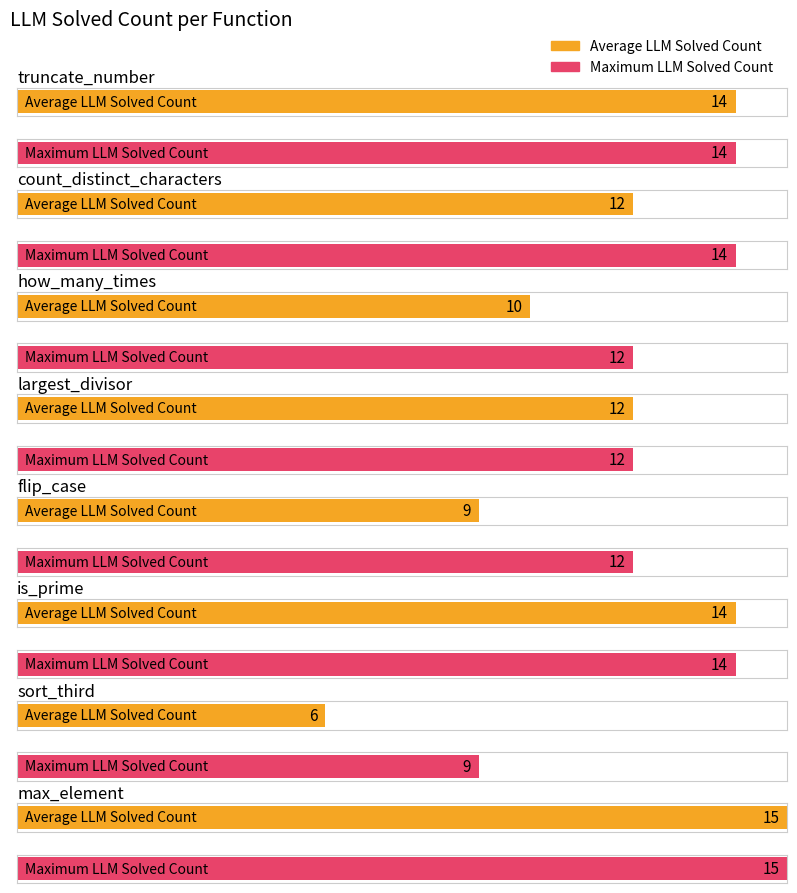

Reading left to right, extract all data points from this chart.

Average LLM Solved Count: 14	12	10	12	9	14	6	15	8	9	13	4	11	11	9	5	6	4
Maximum LLM Solved Count: 14	14	12	12	12	14	9	15	9	13	13	5	11	11	9	6	6	5